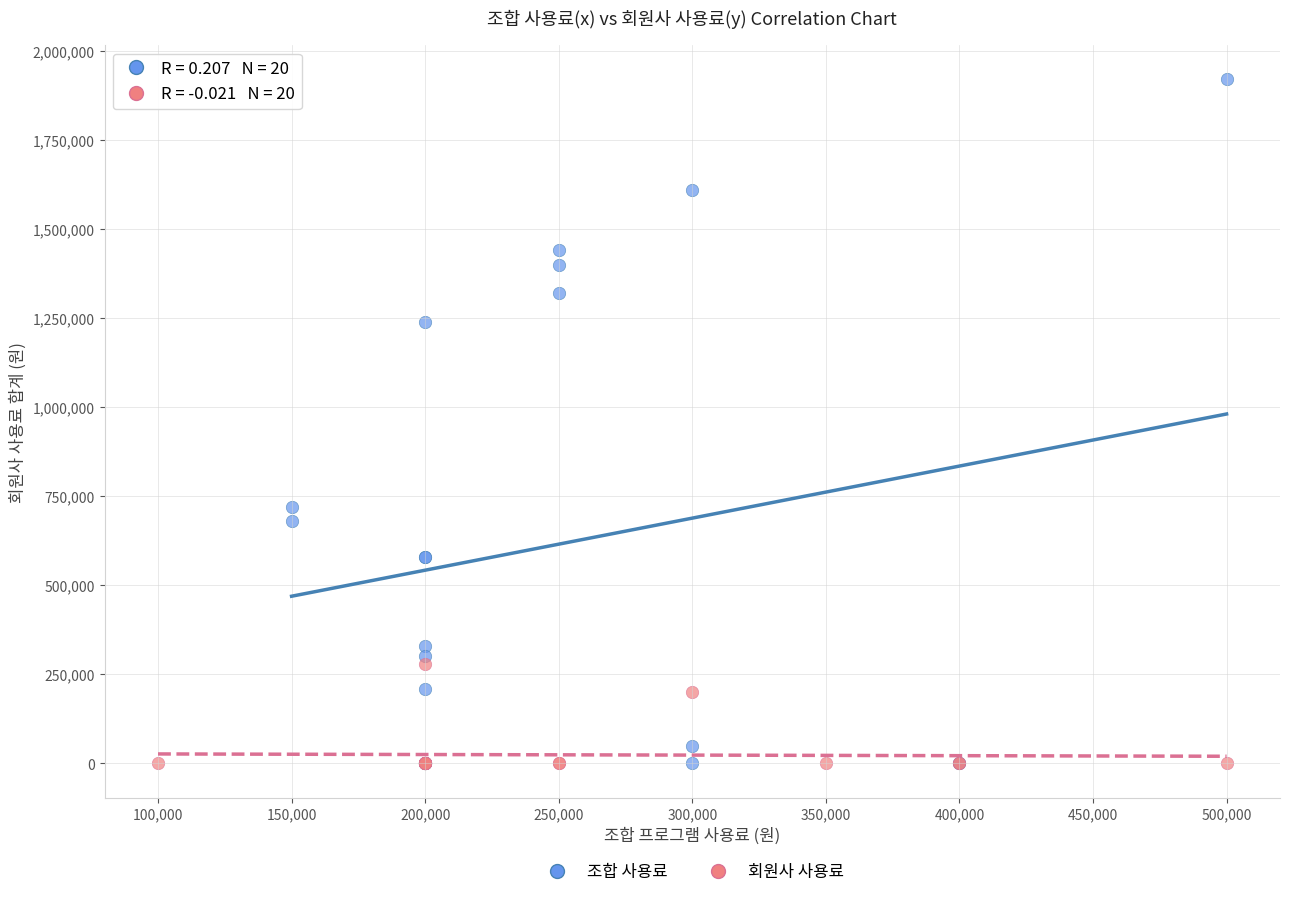

Which series has the largest Y range (max minus min)?

조합 사용료